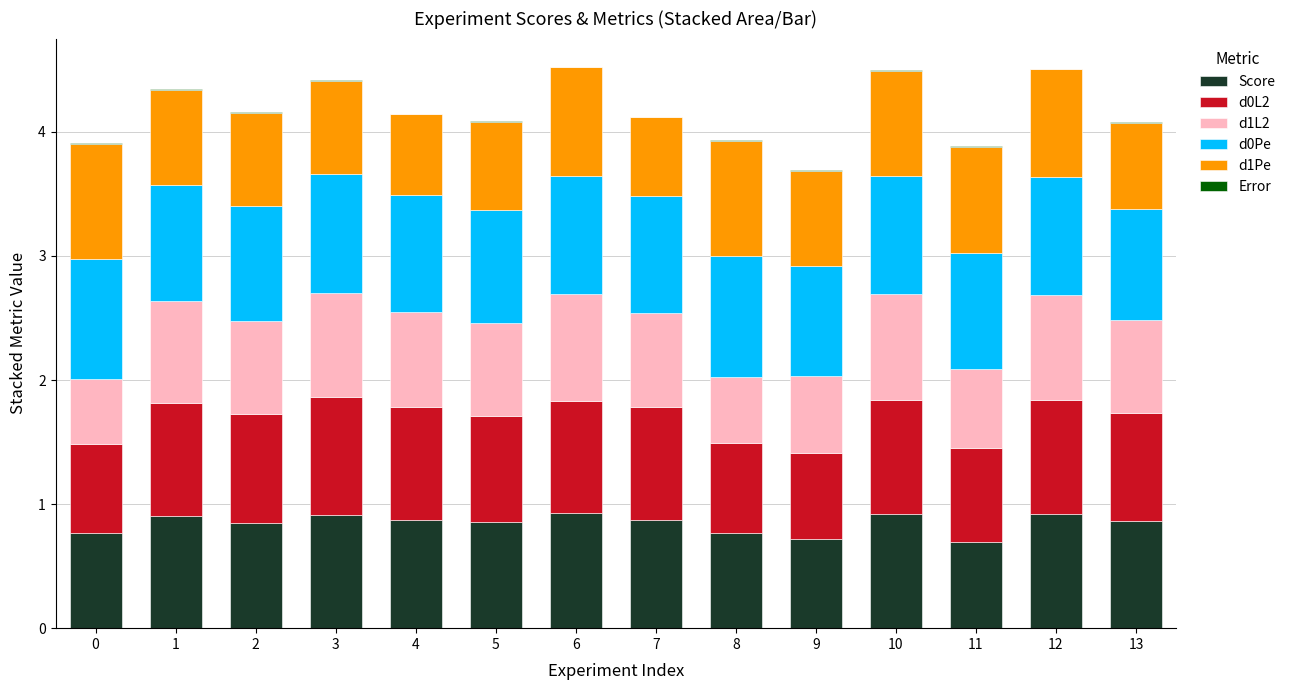

The value of Score at 10 is 0.3. True or false?

False